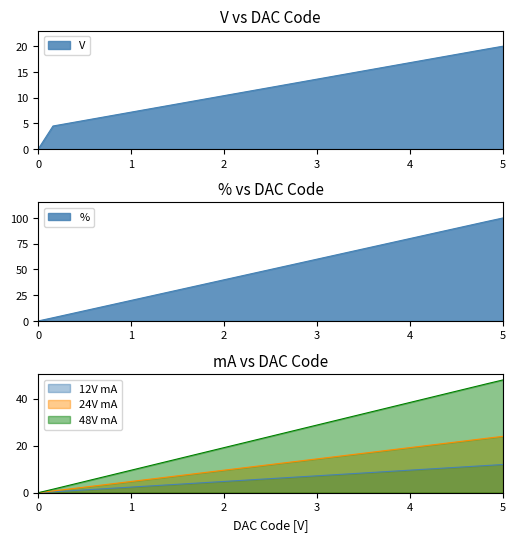

Reading left to right, extract all data points from this chart.

V: 0.0	4.5	5.0	5.5	6.0	6.5	7.0	7.5	8.0	8.5	9.0	9.5	10.0	10.5	11.0	11.5	12.0	12.5	13.0	13.5	14.0	14.5	15.0	15.5	16.0	16.5	17.0	17.5	18.0	18.5	19.0	19.5	20.0
%: 0.0	3.1	6.2	9.4	12.5	15.6	18.8	21.9	25.0	28.1	31.2	34.4	37.5	40.6	43.8	46.9	50.0	53.1	56.2	59.4	62.5	65.6	68.8	71.9	75.0	78.1	81.2	84.4	87.5	90.6	93.8	96.9	100.0
12V mA: 0.0	0.4	0.8	1.1	1.5	1.9	2.2	2.6	3.0	3.4	3.8	4.1	4.5	4.9	5.2	5.6	6.0	6.4	6.8	7.1	7.5	7.9	8.2	8.6	9.0	9.4	9.8	10.1	10.5	10.9	11.2	11.6	12.0
24V mA: 0.0	0.8	1.5	2.2	3.0	3.8	4.5	5.2	6.0	6.8	7.5	8.2	9.0	9.8	10.5	11.2	12.0	12.8	13.5	14.2	15.0	15.8	16.5	17.2	18.0	18.8	19.5	20.2	21.0	21.8	22.5	23.2	24.0
48V mA: 0.0	1.5	3.0	4.5	6.0	7.5	9.0	10.5	12.0	13.5	15.0	16.5	18.0	19.5	21.0	22.5	24.0	25.5	27.0	28.5	30.0	31.5	33.0	34.5	36.0	37.5	39.0	40.5	42.0	43.5	45.0	46.5	48.0